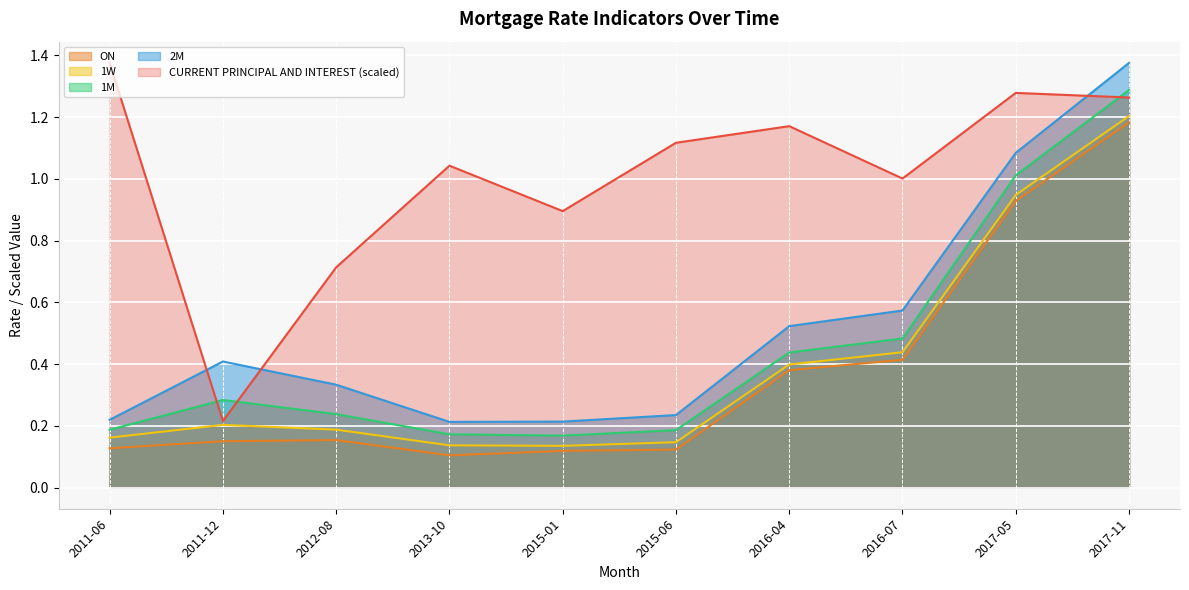

What are all the series names shown in the legend?

ON, 1W, 1M, 2M, CURRENT PRINCIPAL AND INTEREST (scaled)